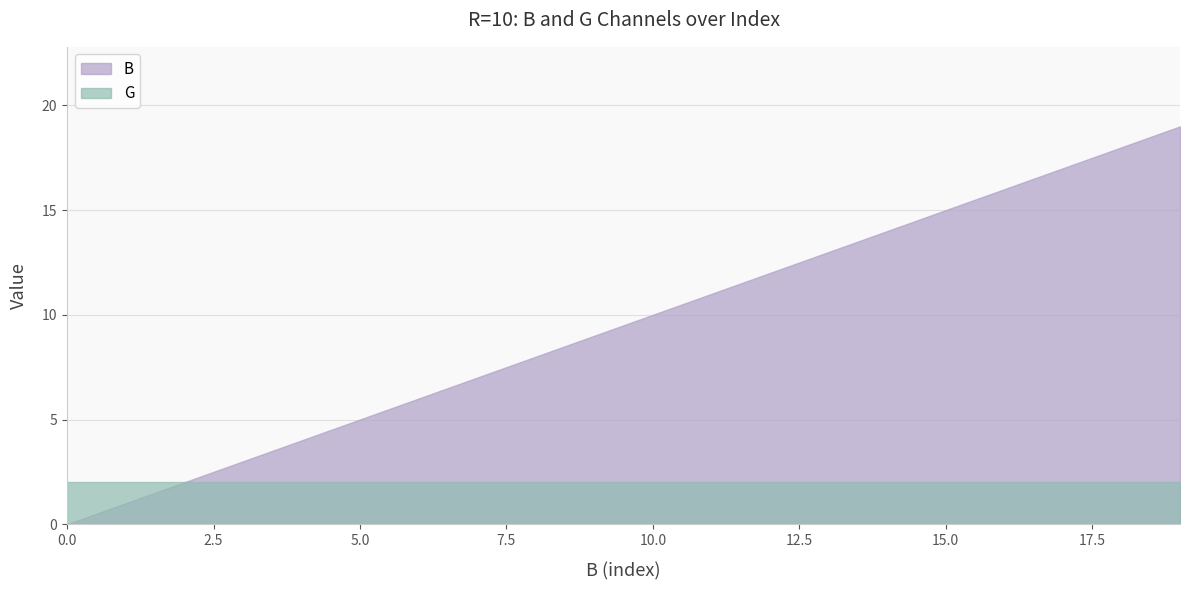

What is the average value of the B series?

10